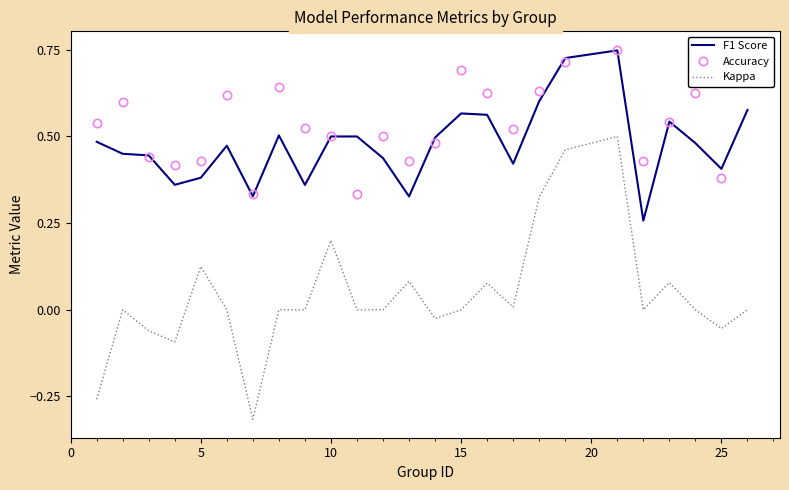

Which series has the largest range (max minus min)?

Kappa